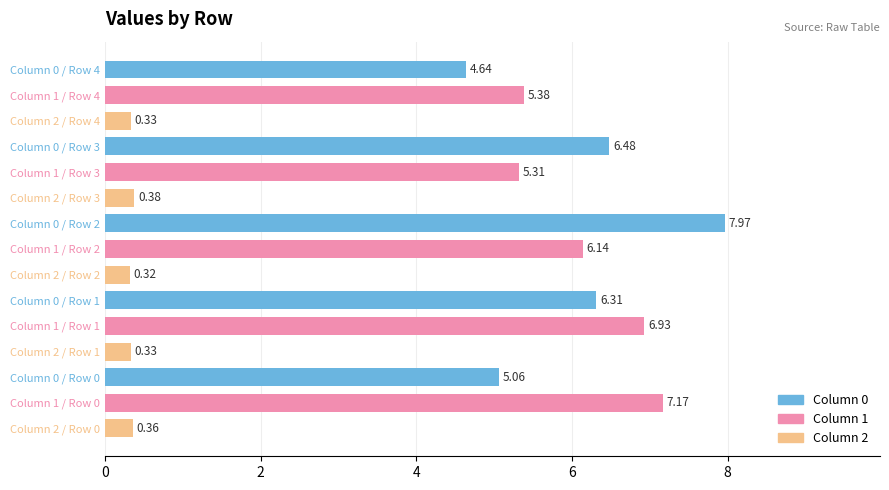

Is the value of Column 2 at Column 1 / Row 1 greater than the value of Column 1 at Column 1 / Row 4?

No